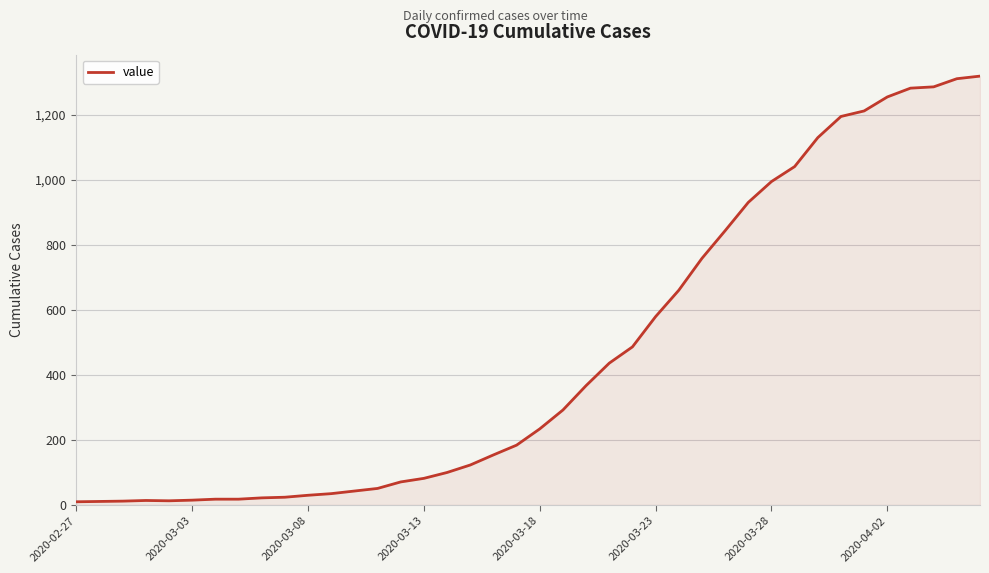

What is the difference between the maximum and minimum values?

1308